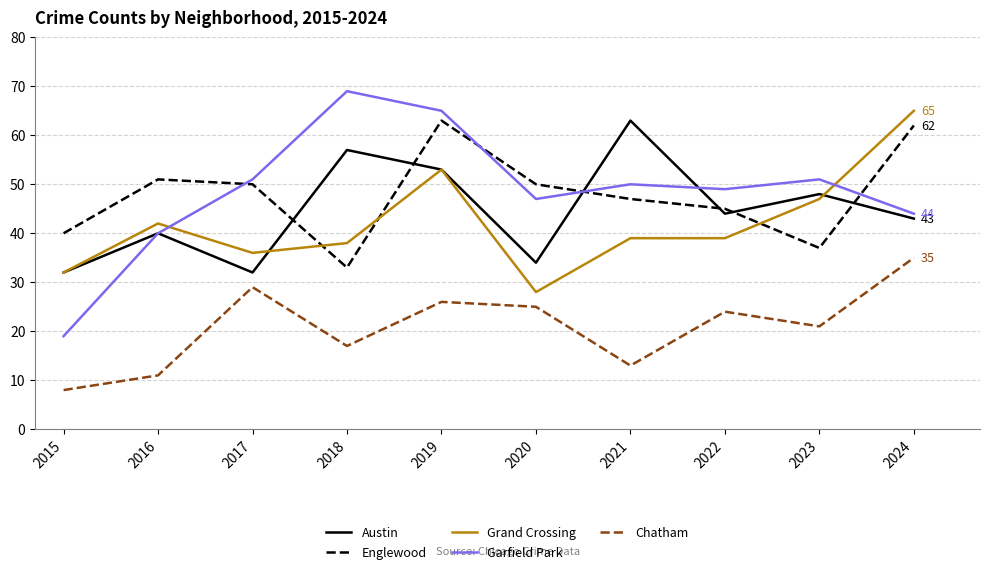

Reading left to right, transcribe all the data shown in this chart.

Austin: 32	40	32	57	53	34	63	44	48	43
Englewood: 40	51	50	33	63	50	47	45	37	62
Grand Crossing: 32	42	36	38	53	28	39	39	47	65
Garfield Park: 19	40	51	69	65	47	50	49	51	44
Chatham: 8	11	29	17	26	25	13	24	21	35